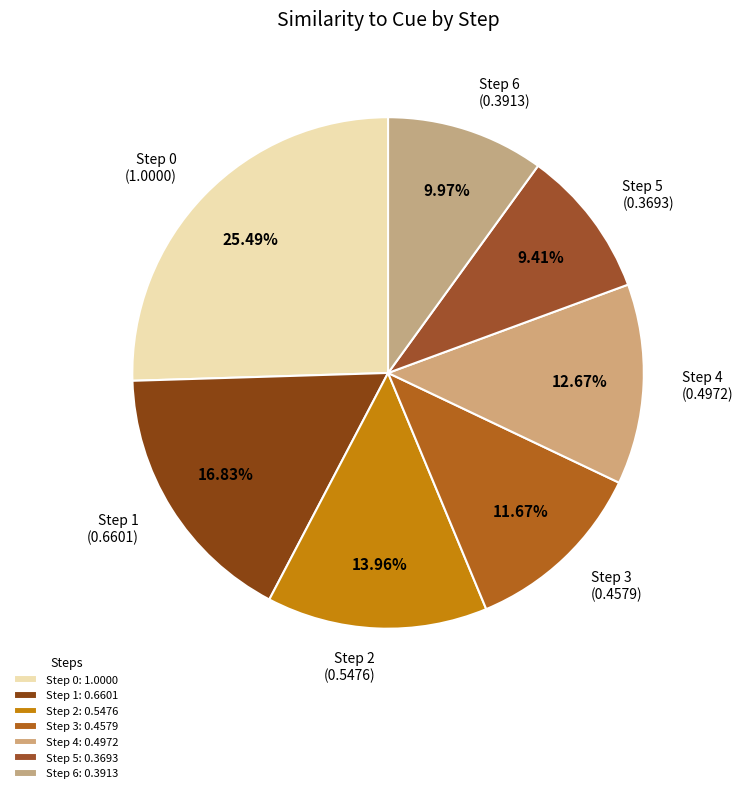

What portion of the pie excludes Step 5?

90.6%